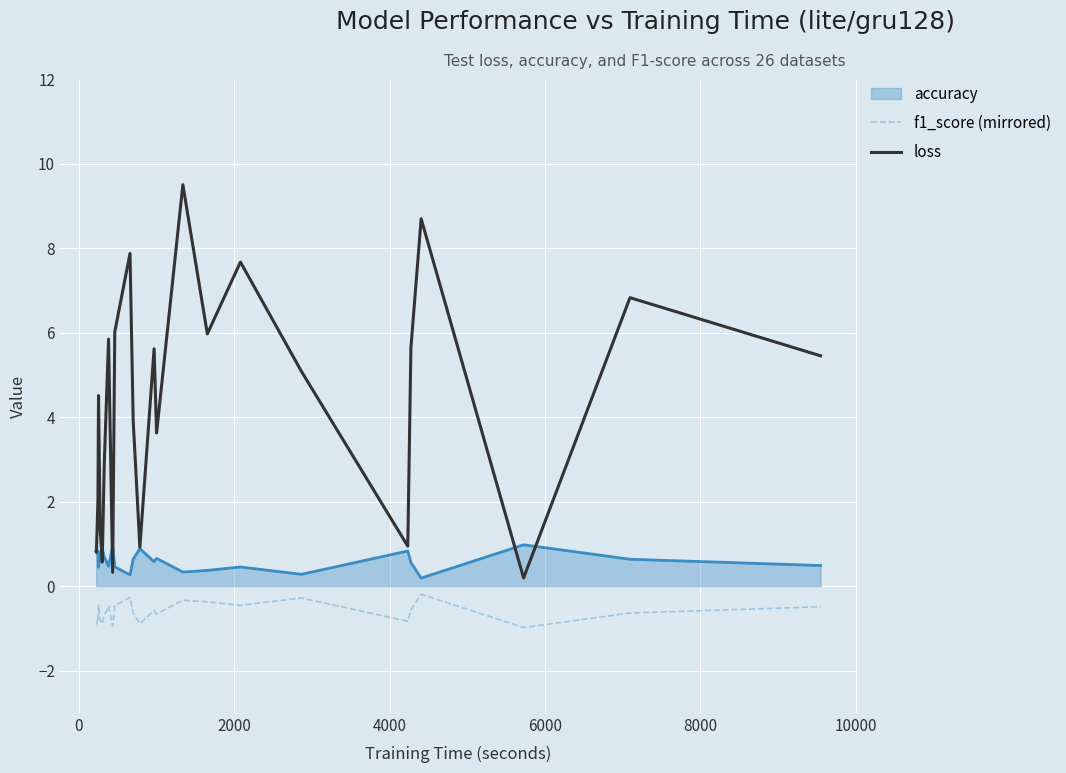

Which series has the widest spread of values?

loss